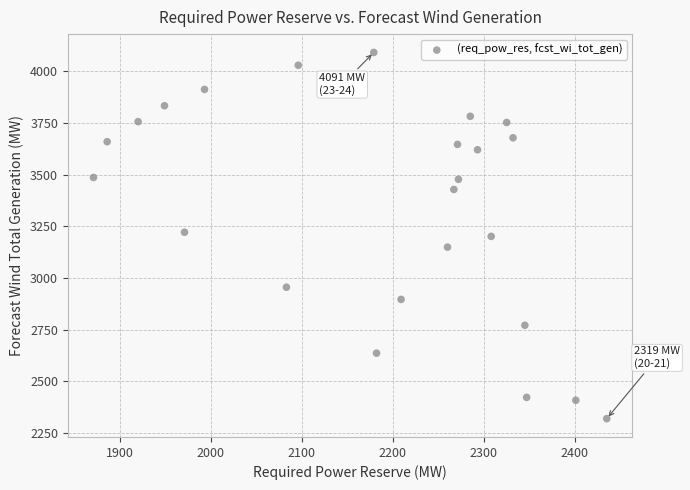

What is the range of Y values (max minus min)?

1772